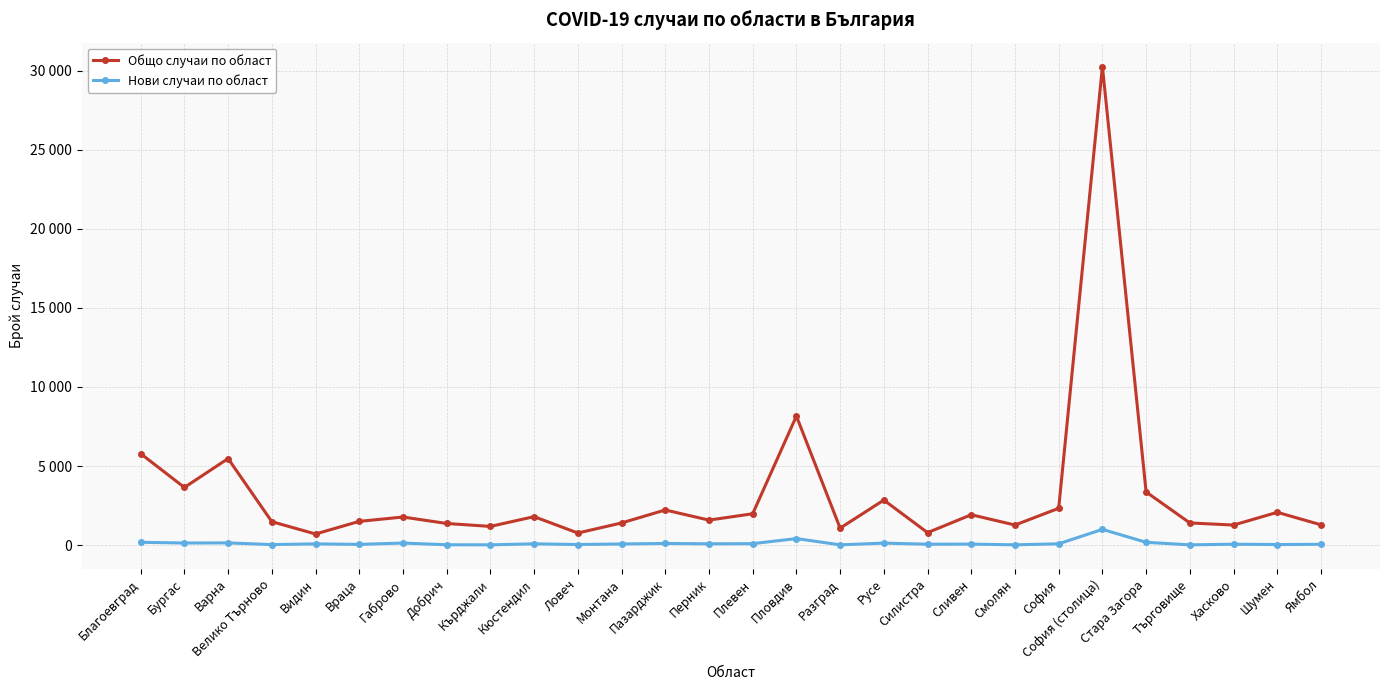

Is it true that Нови случаи по област equals 39 at Добрич?

False